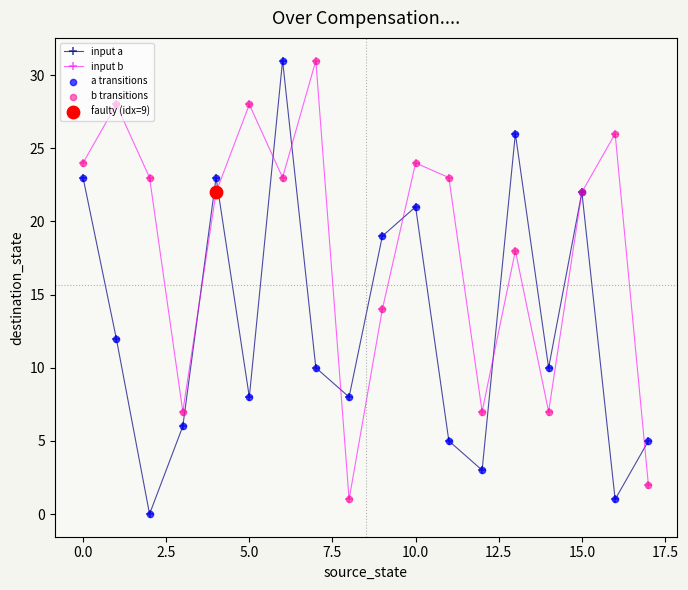

List the series in order of their overall mean, highest first.

input b, input a